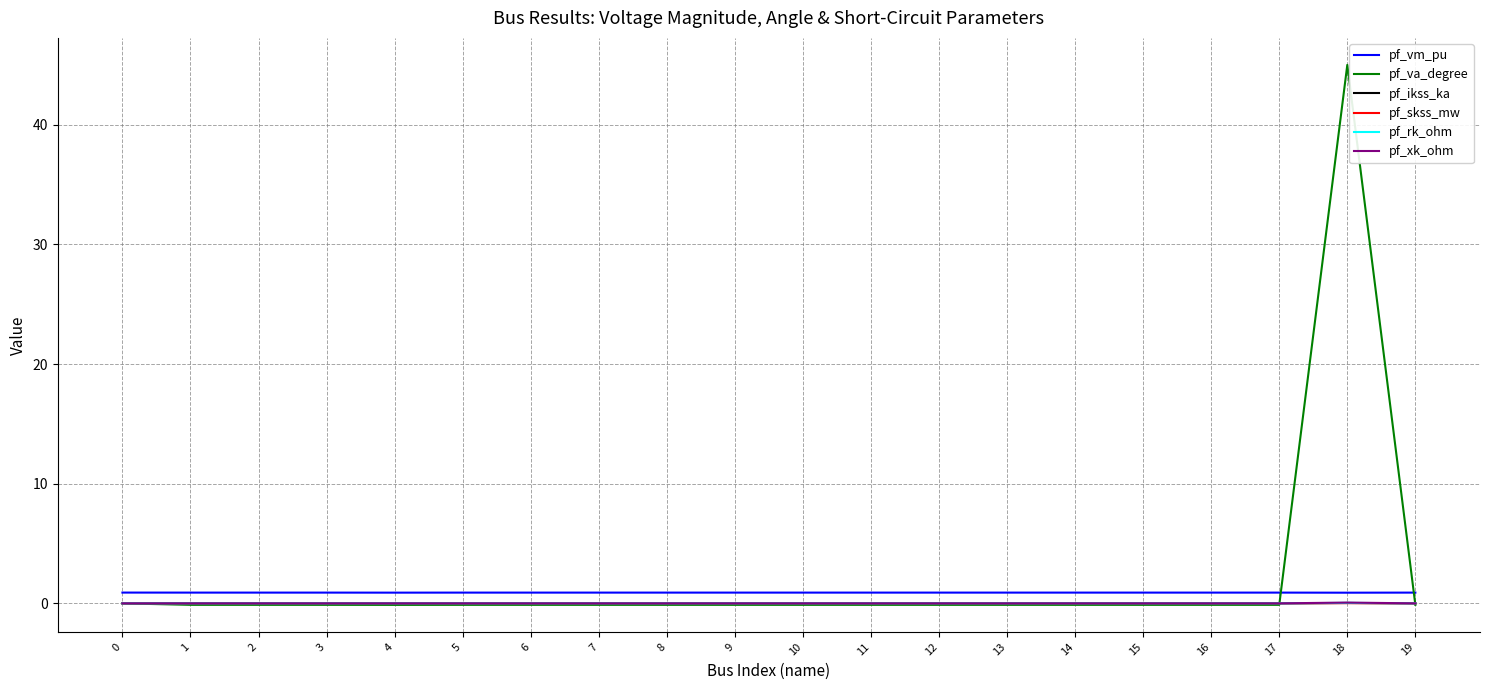

Which series has the largest range (max minus min)?

pf_va_degree